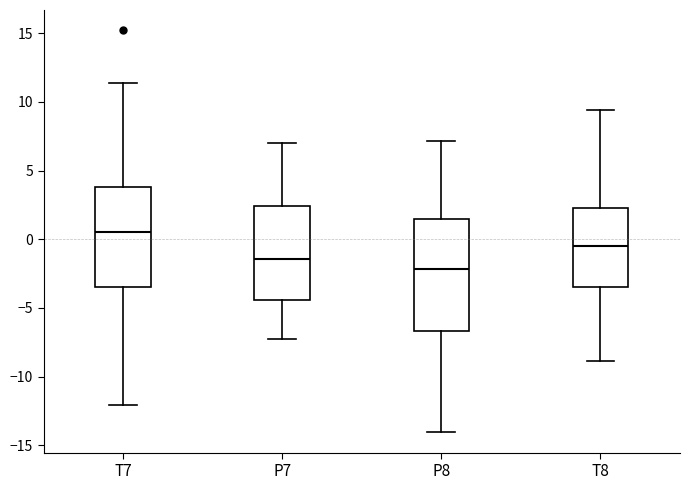

Reading left to right, read every box against the y-axis: the position of its median line, the range the box covers, and the ends of its whiskers. The values are not printed on the chart, so give them approximately, as read against the axis.

T7: median 0.5, box -3.5 to 4.0, whiskers -12.0 to 11.5
P7: median -1.5, box -4.5 to 2.5, whiskers -7.5 to 7.0
P8: median -2.0, box -6.5 to 1.5, whiskers -14.0 to 7.0
T8: median -0.5, box -3.5 to 2.5, whiskers -9.0 to 9.5